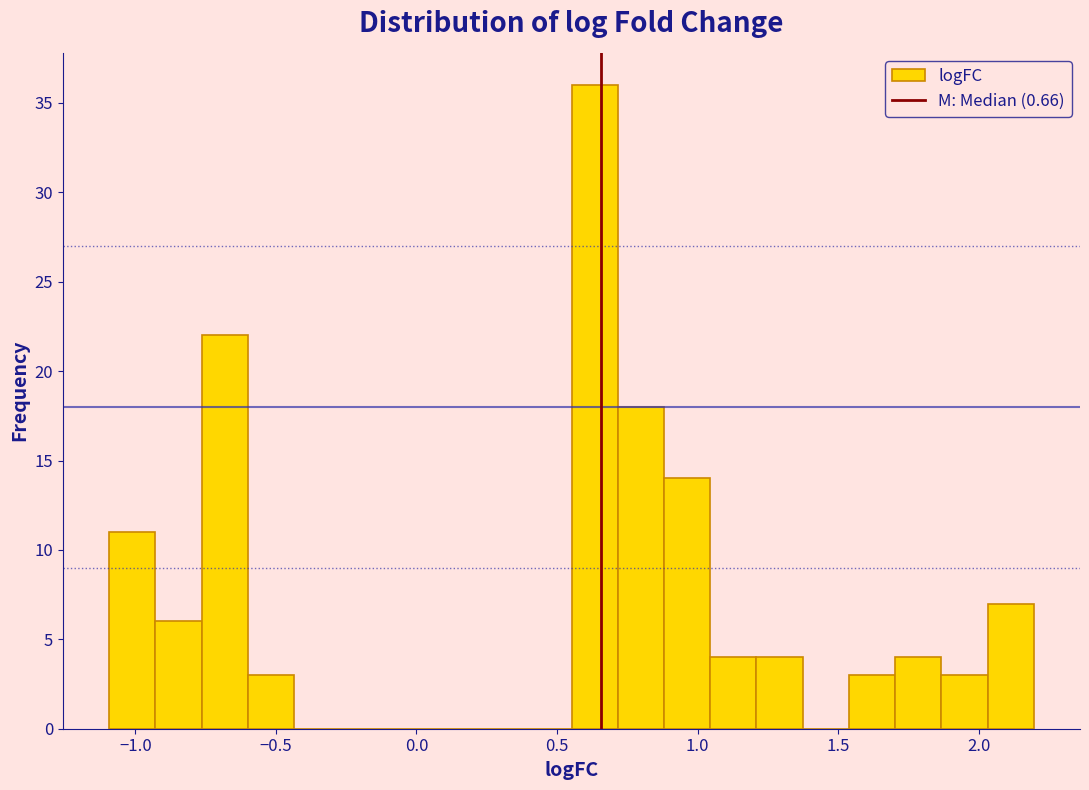

Read against the x-axis, roughly where is the centre of the tallest bar?

0.65